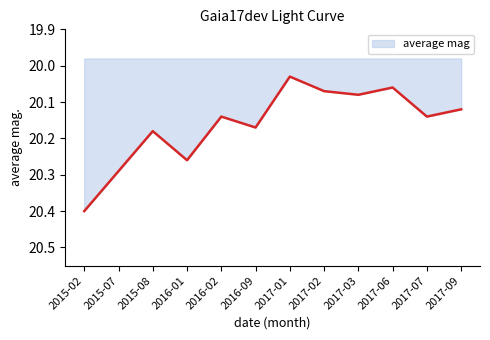

Which category has the highest value across all series?

2015-02